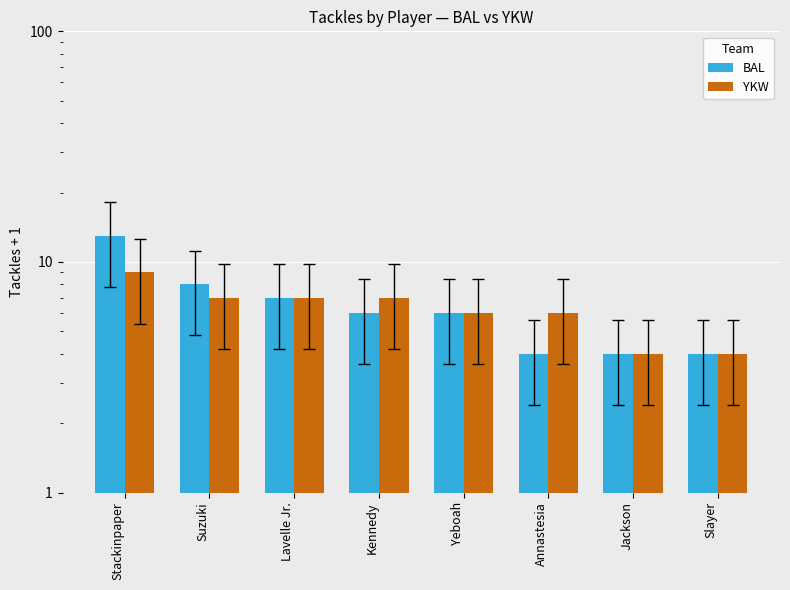

List the series in order of their peak value, highest first.

BAL, YKW